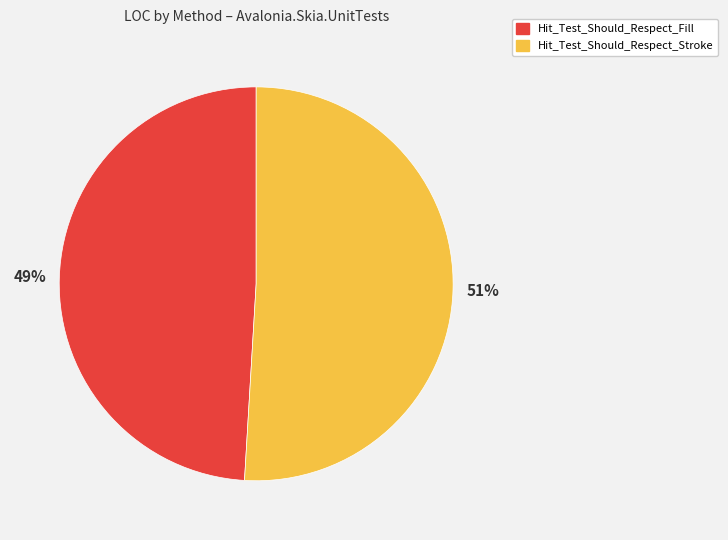

Count the number of slices in the pie.

2